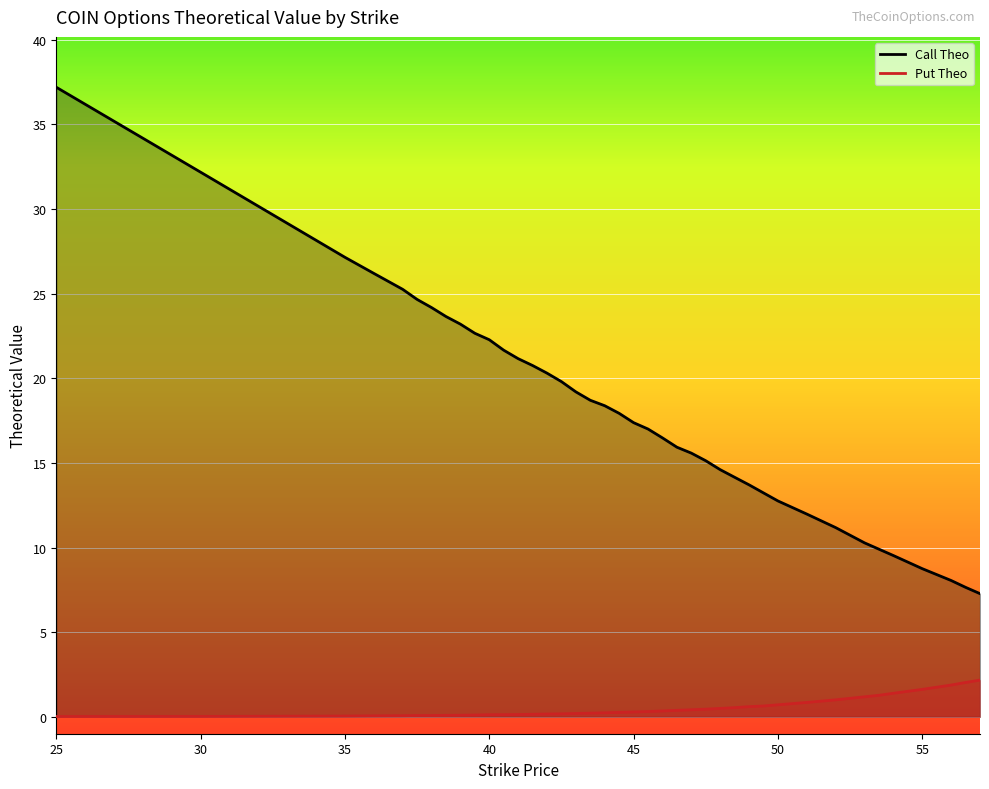

What is the highest value of the Call Theo series?

37.2